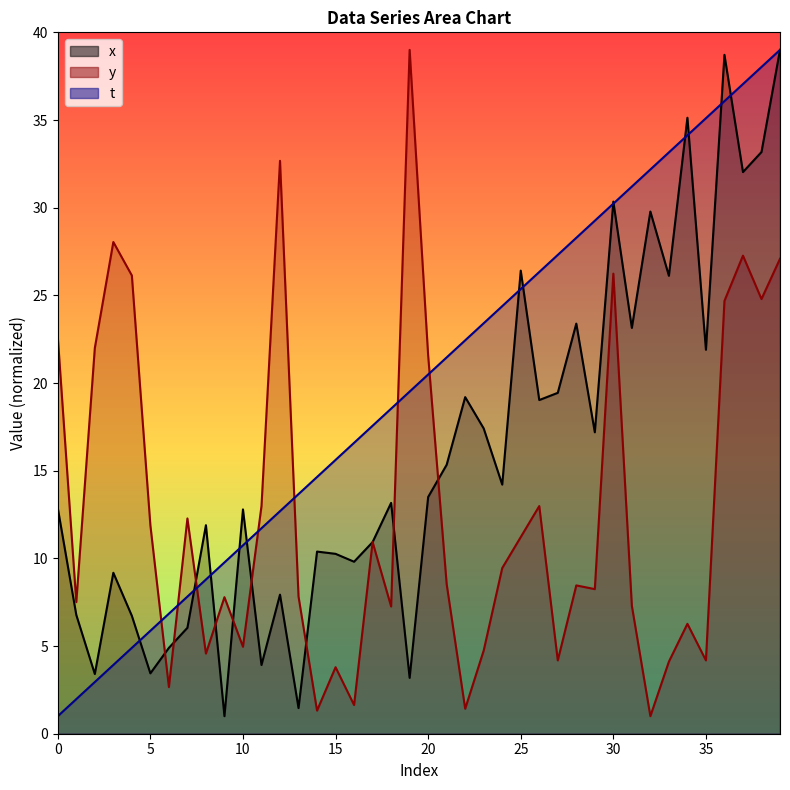

Which series has the largest total across all categories?

t